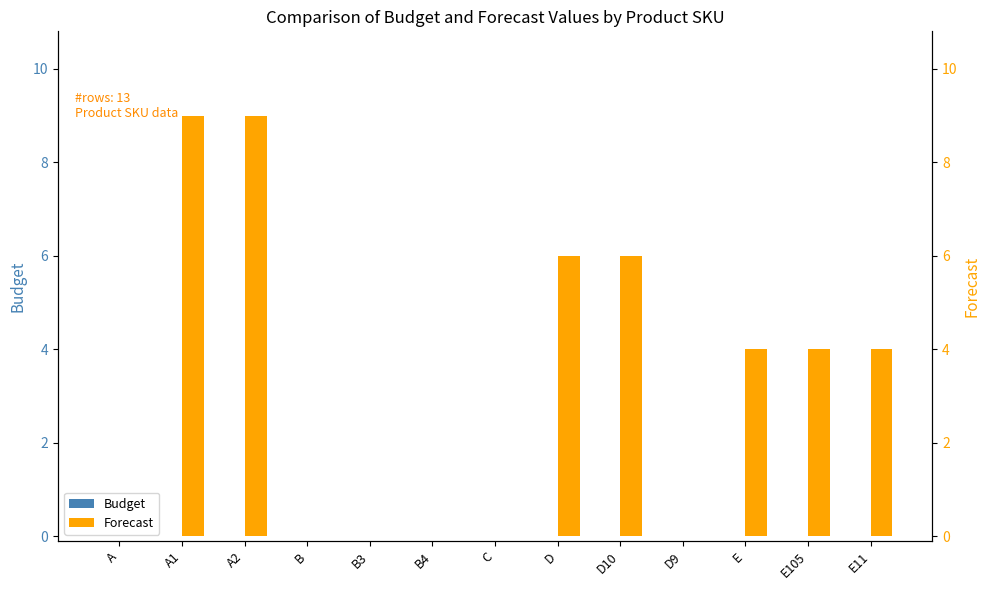

Reading right to left, extract all data points from this chart.

Budget: 0	0	0	0	0	0	0	0	0	0	0	0	0
Forecast: 4	4	4	0	6	6	0	0	0	0	9	9	0